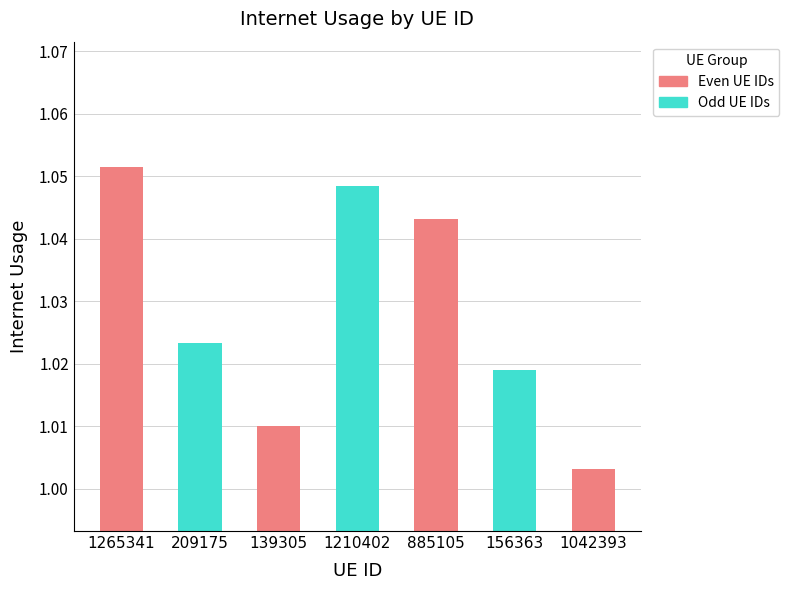

What position from the right is 156363?

2